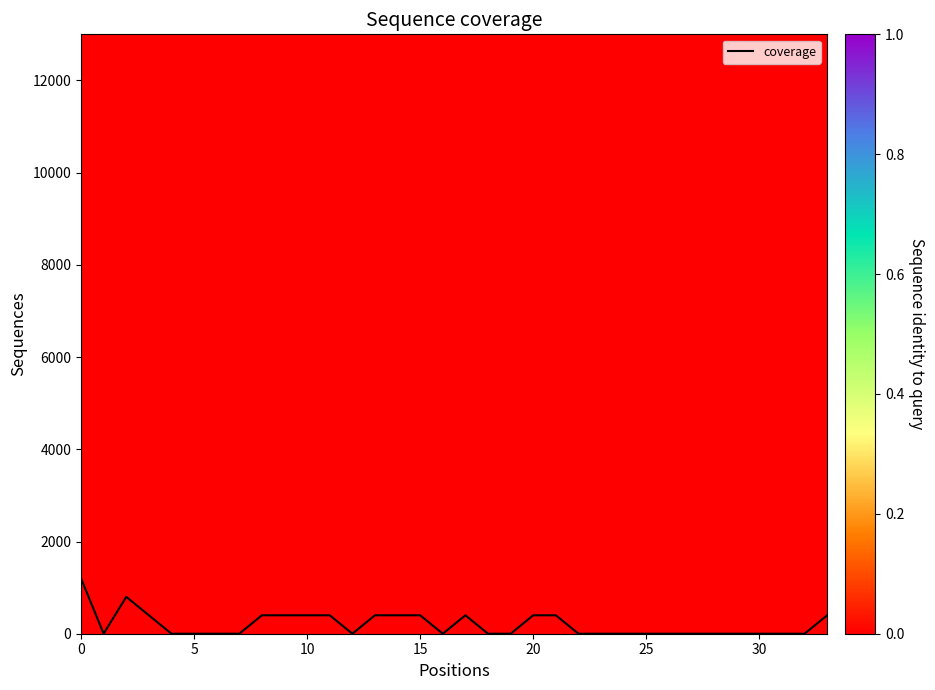

What is the highest value of the coverage series?

1200